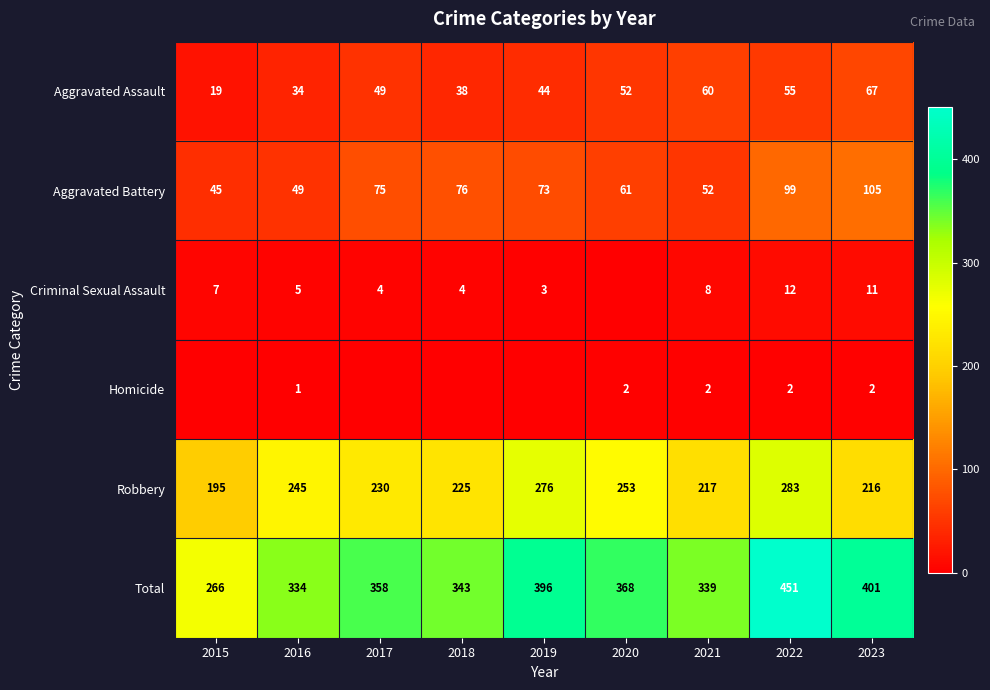

Which category has the lowest value across all series?

2020